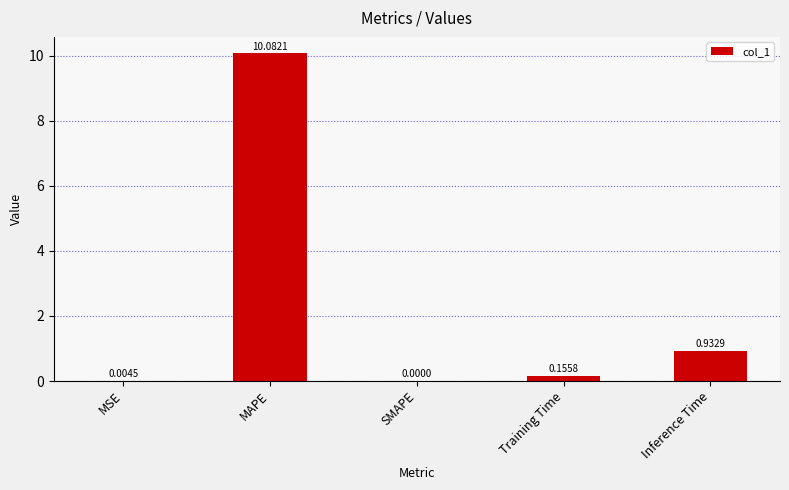

Between MSE and MAPE, which is larger?

MAPE